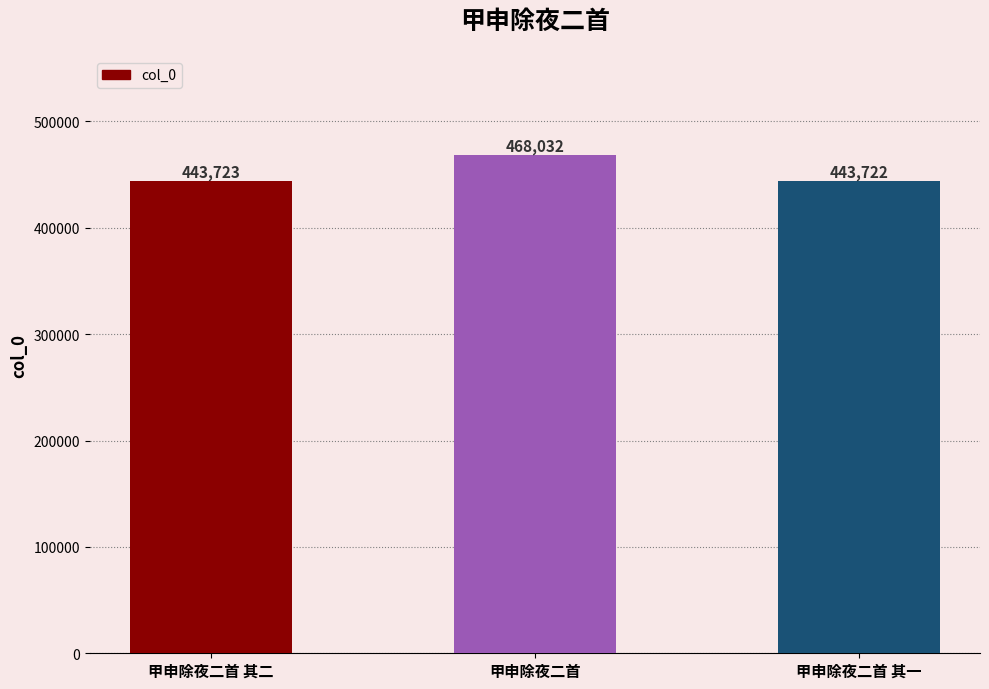

What position from the right is 甲申除夜二首?

2